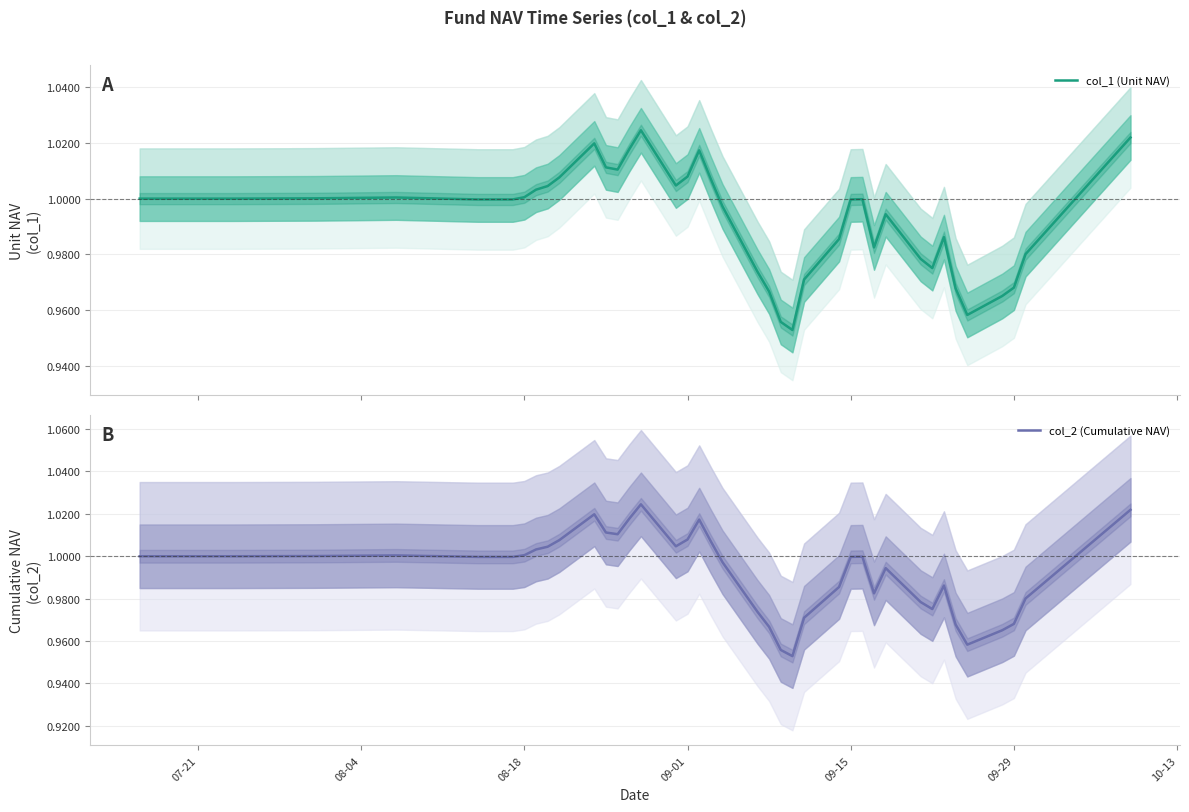

Is the value of col_2 (Cumulative NAV) at 32 greater than the value of col_1 (Unit NAV) at 24?

Yes